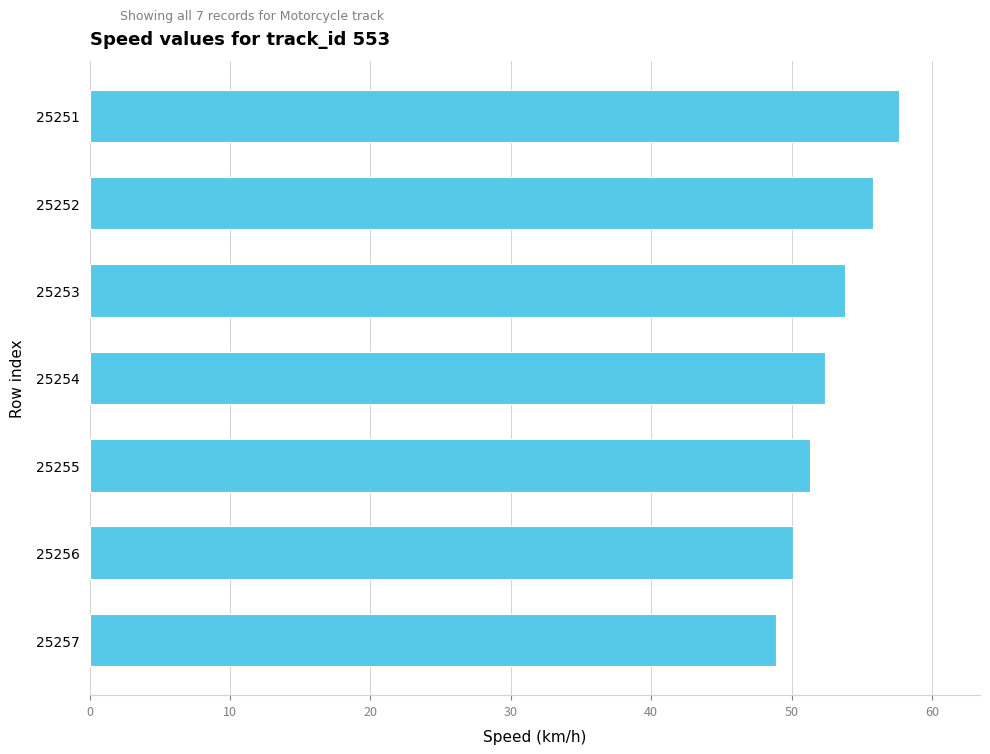

What is the sum of all values?

370.0